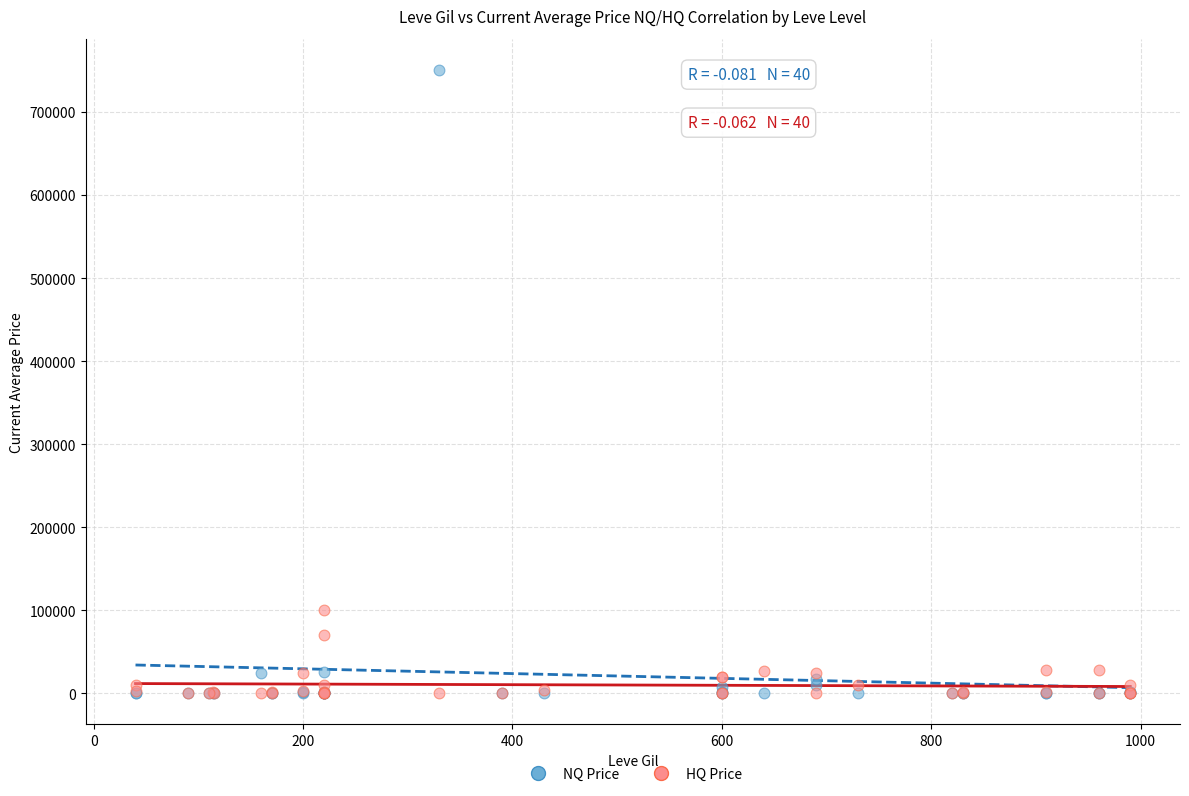

Which series has the widest spread of Y values?

NQ Price